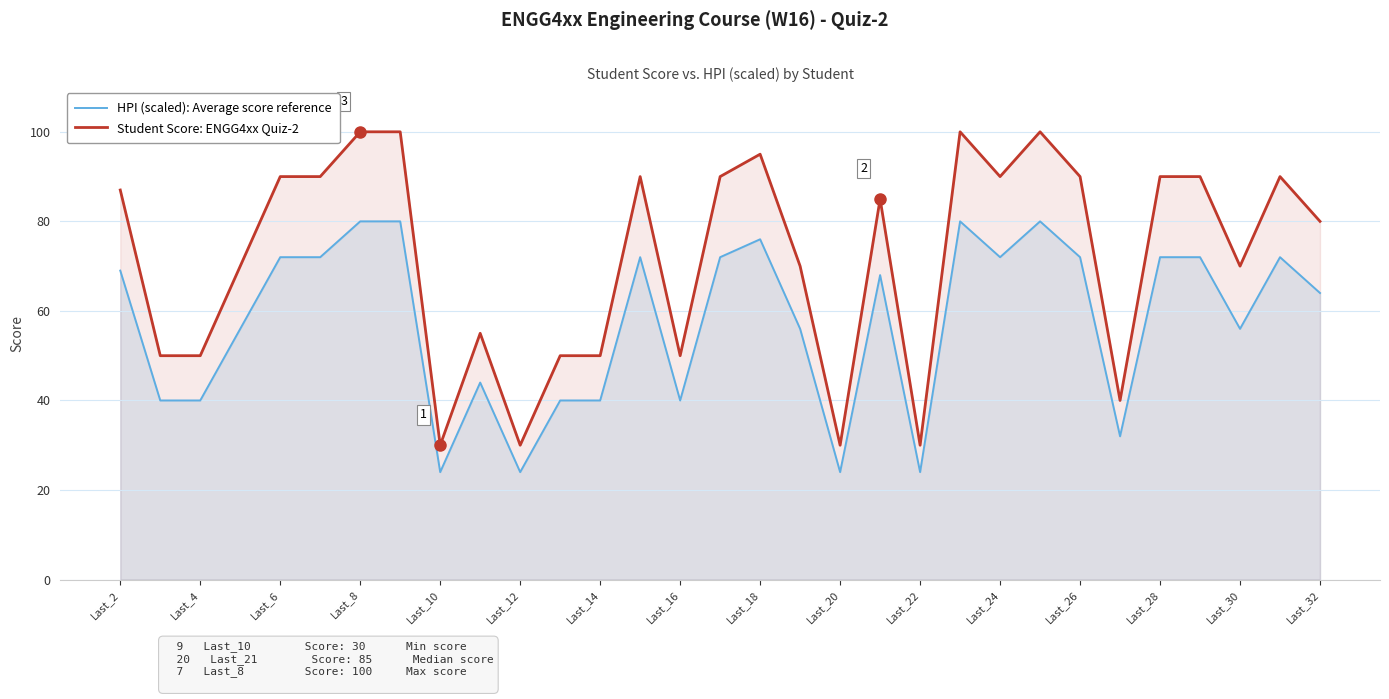

What is the highest value of the Student Score: ENGG4xx Quiz-2 series?

100